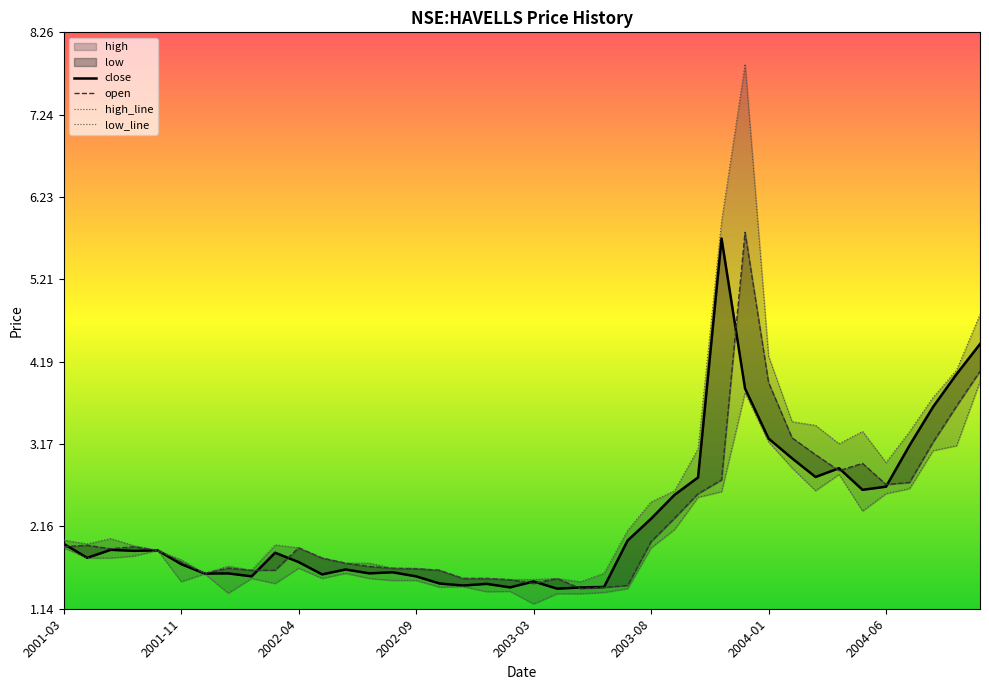

What position from the left is 2001-11?

6